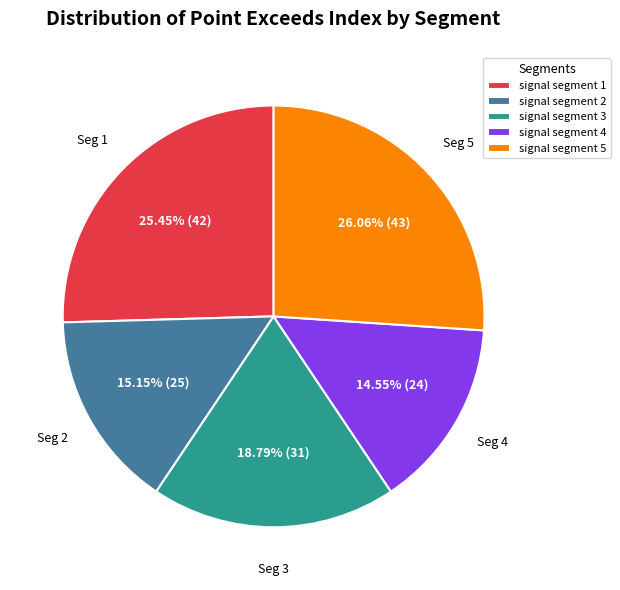

To the nearest percent, what portion does signal segment 2 represent?

15%